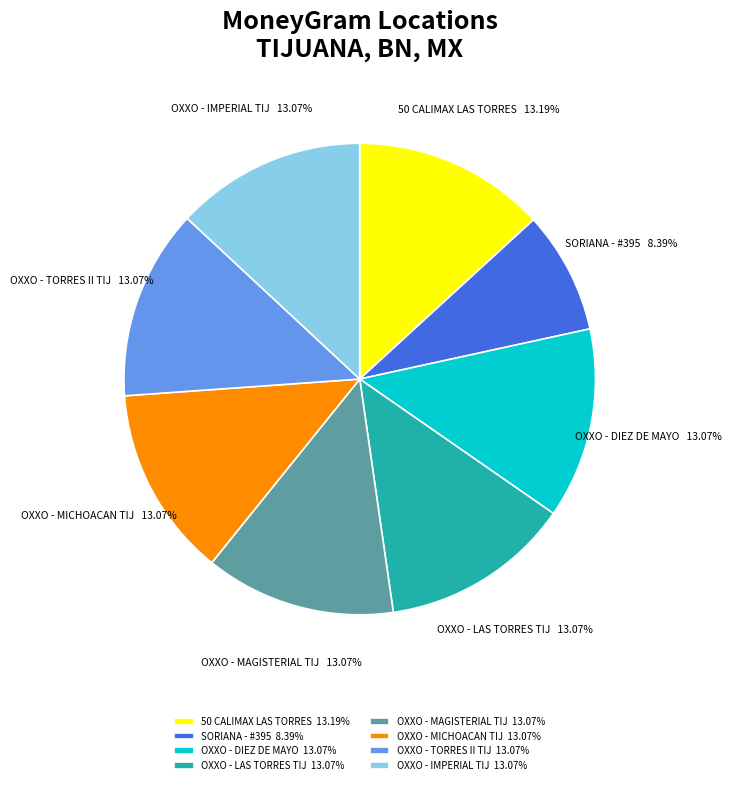

To the nearest percent, what is the difference between the largest and smallest slice percentages?

5%